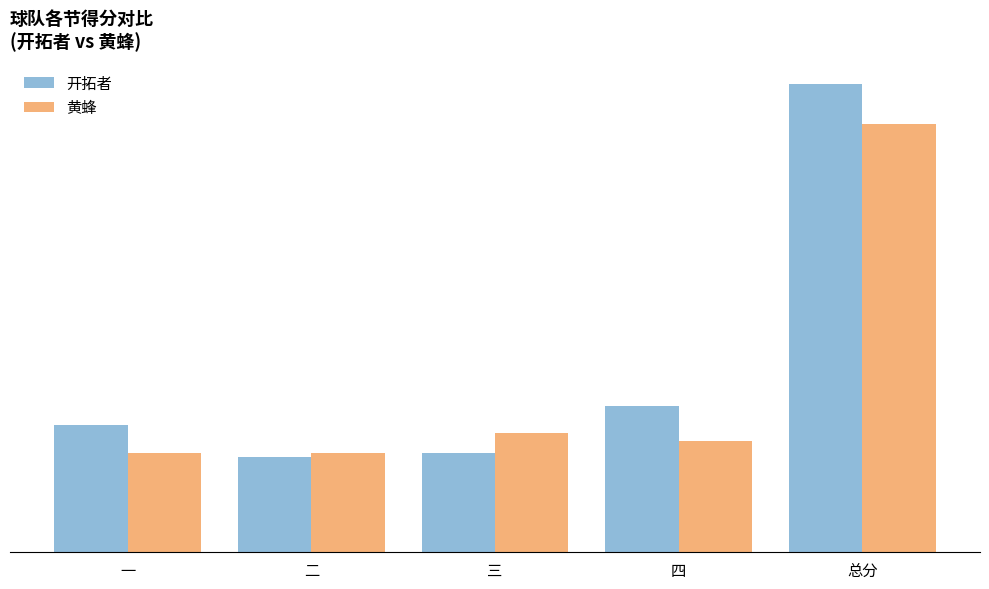

Which category has the lowest value across all series?

二